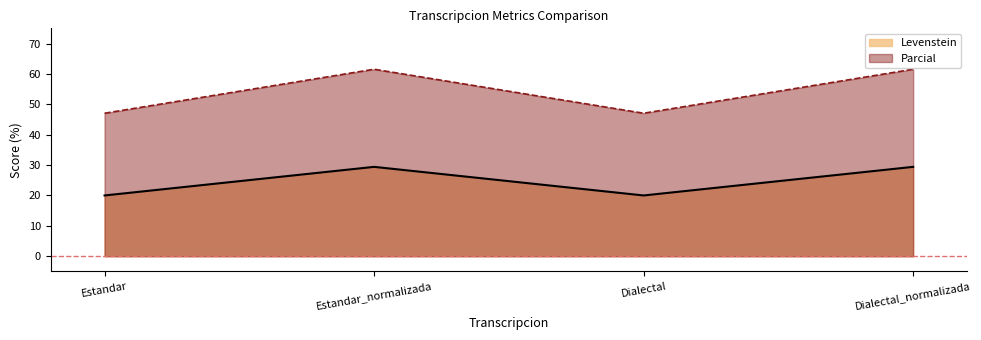

What is the smallest value displayed?

20.0